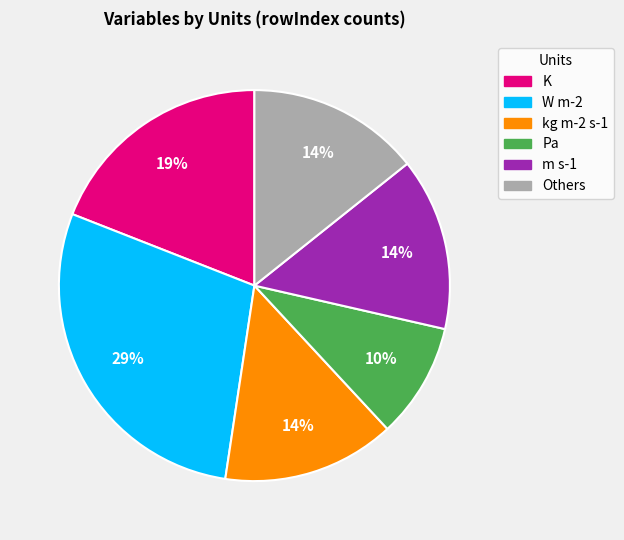

To the nearest percent, what is the difference between the largest and smallest slice percentages?

19%